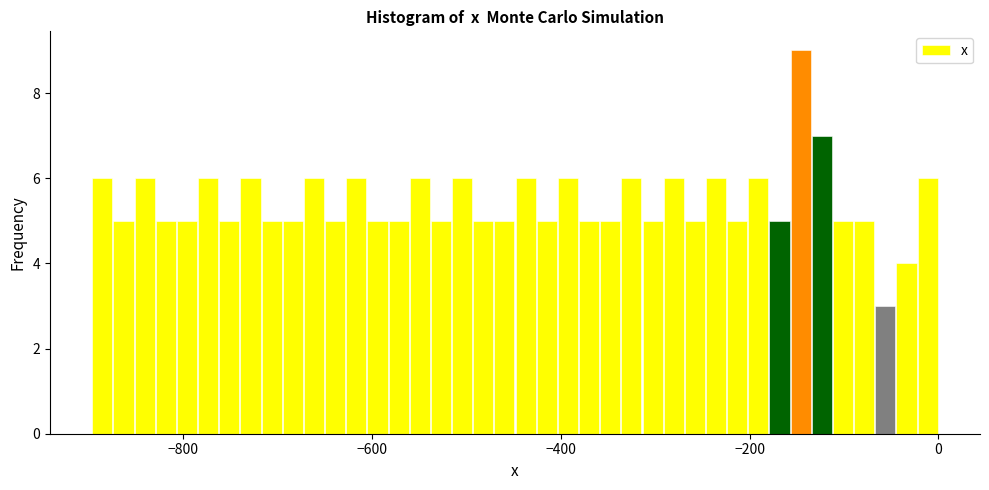

Around what value on the x-axis is the tallest bar? Give the approximate position of its centre, as read against the axis.

-140